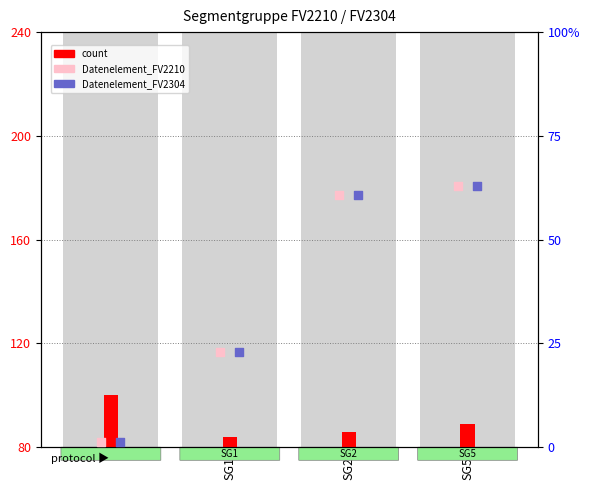

Which series contains the lowest Y value?

count